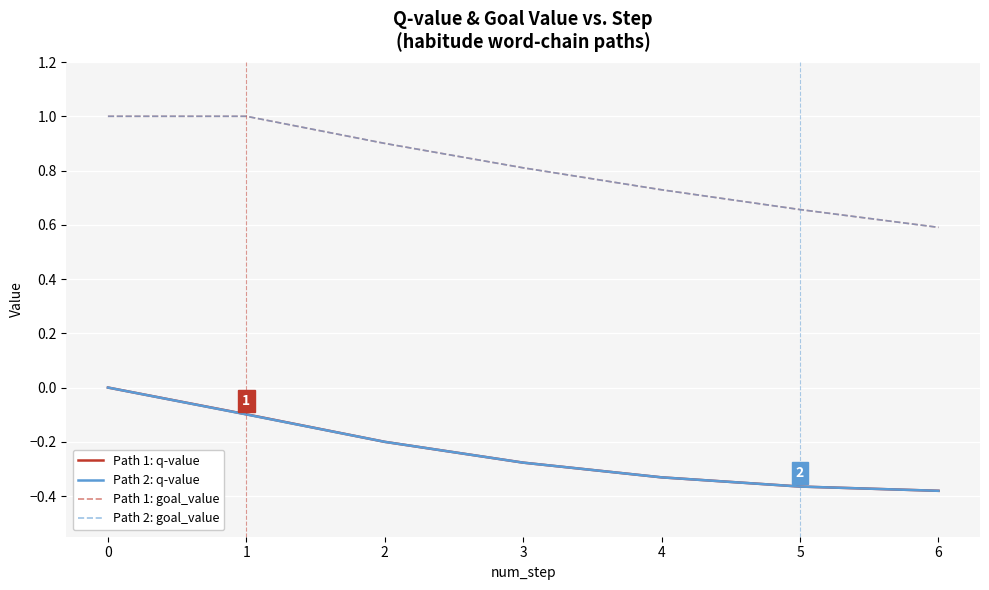

Which label corresponds to the smallest value in the chart?

6